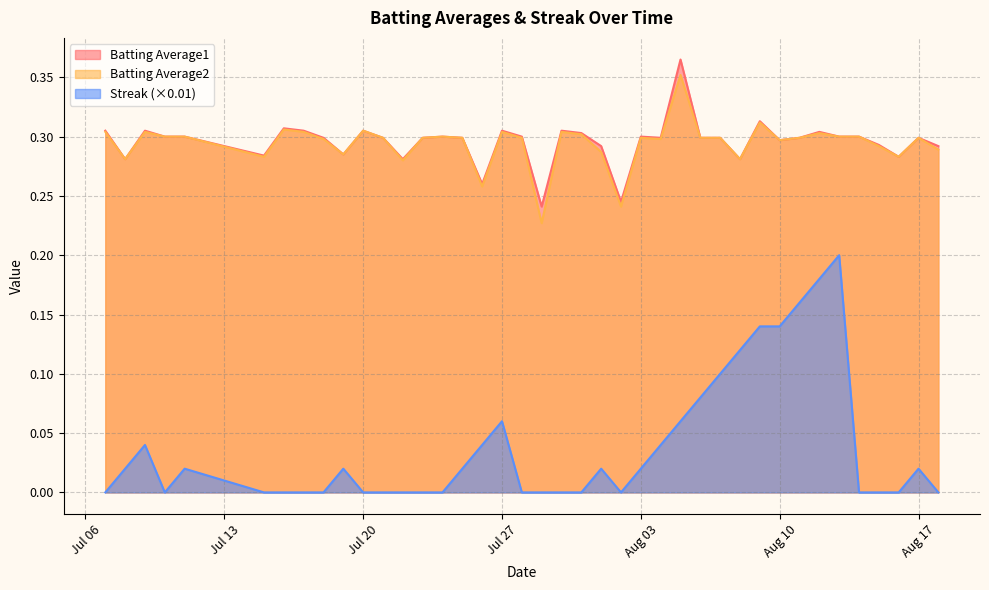

How many data points does each series have?

40